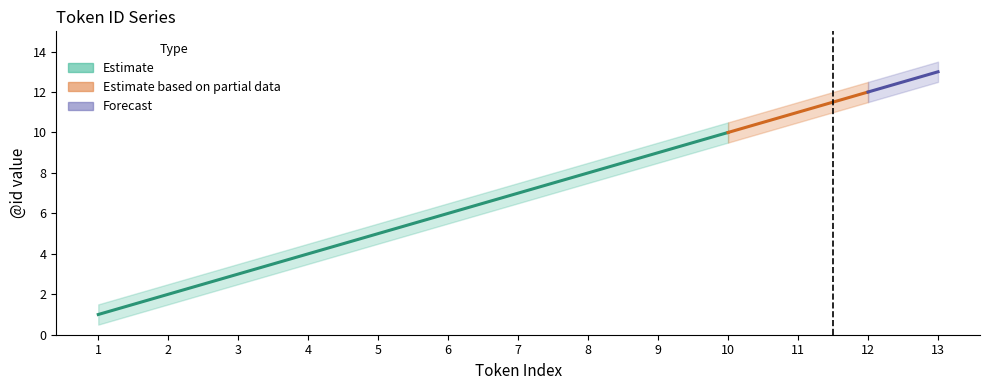

Which category has the lowest value in the upper_bound series?

1